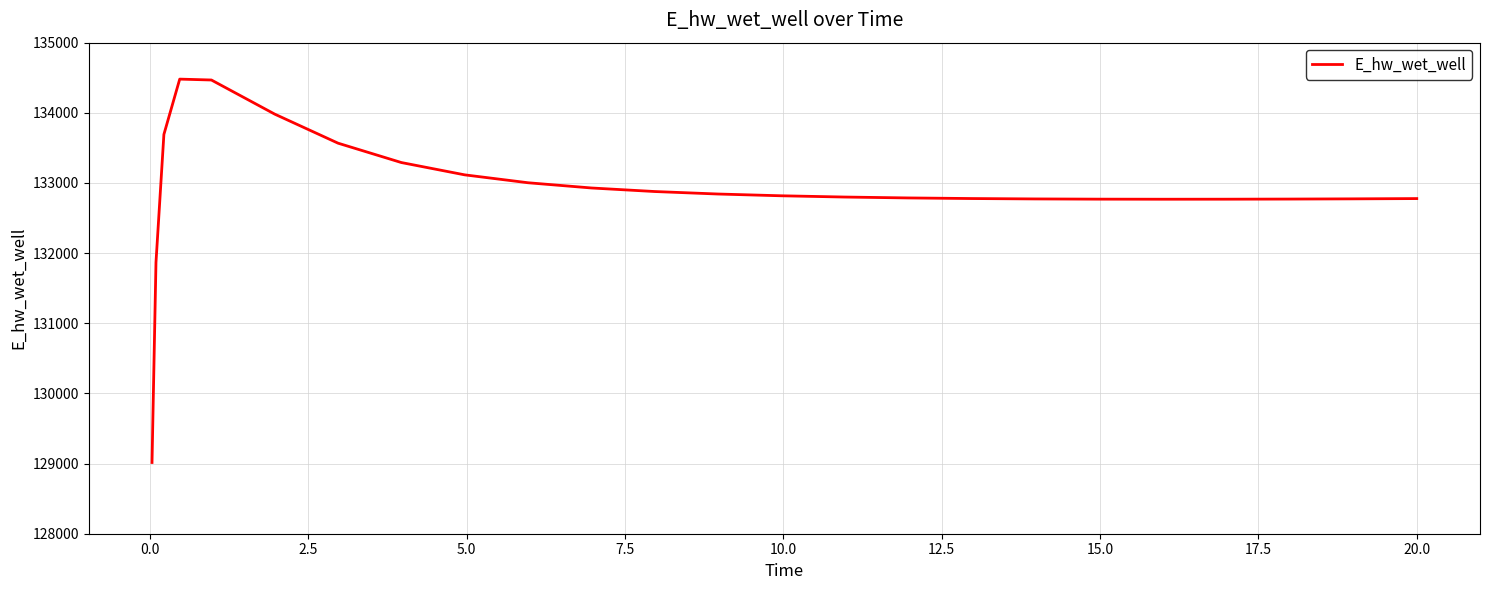

What is the minimum value shown in the chart?

129015.5